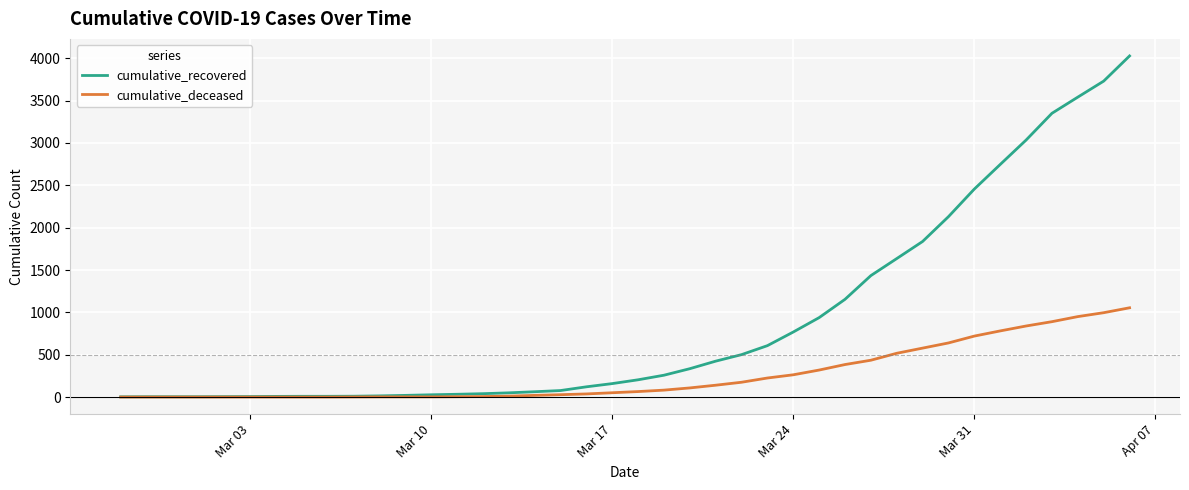

What is the greatest value displayed?

4027